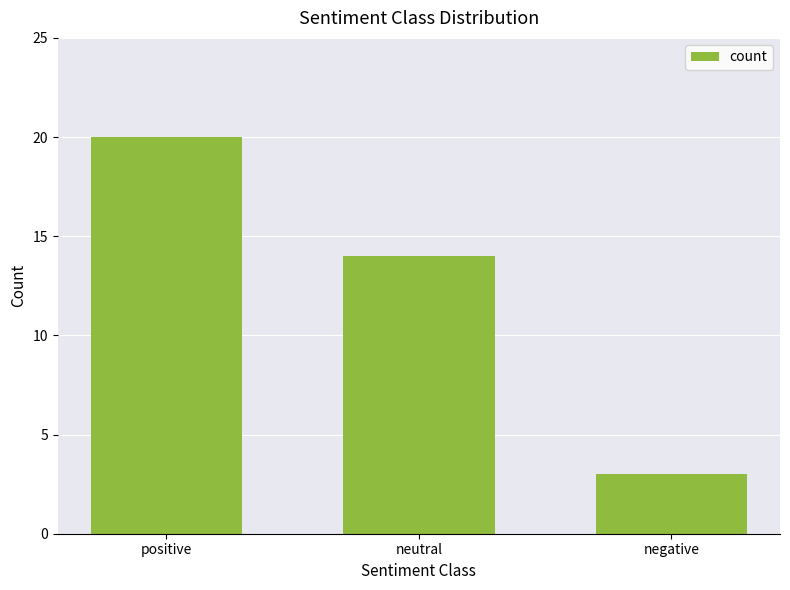

What is the average value?

12